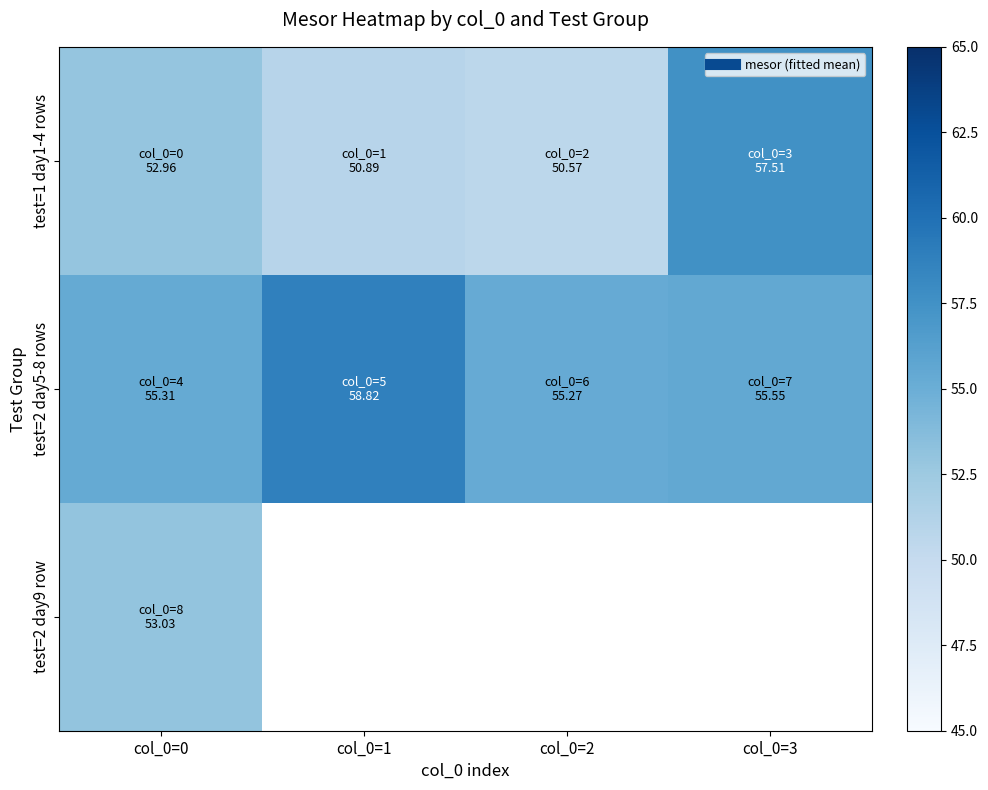

At which category is the sum across all series the highest?

col_0=0